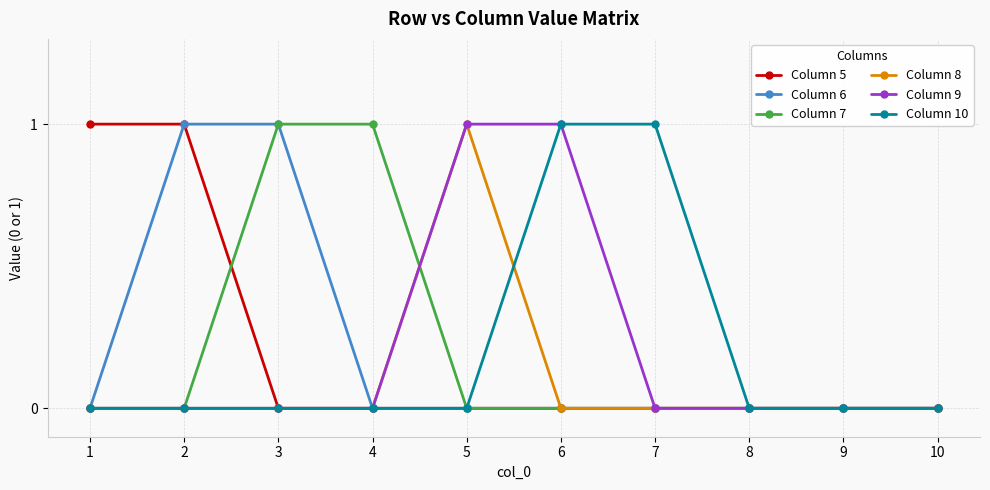

Which series changed the most between 6 and 7?

Column 9